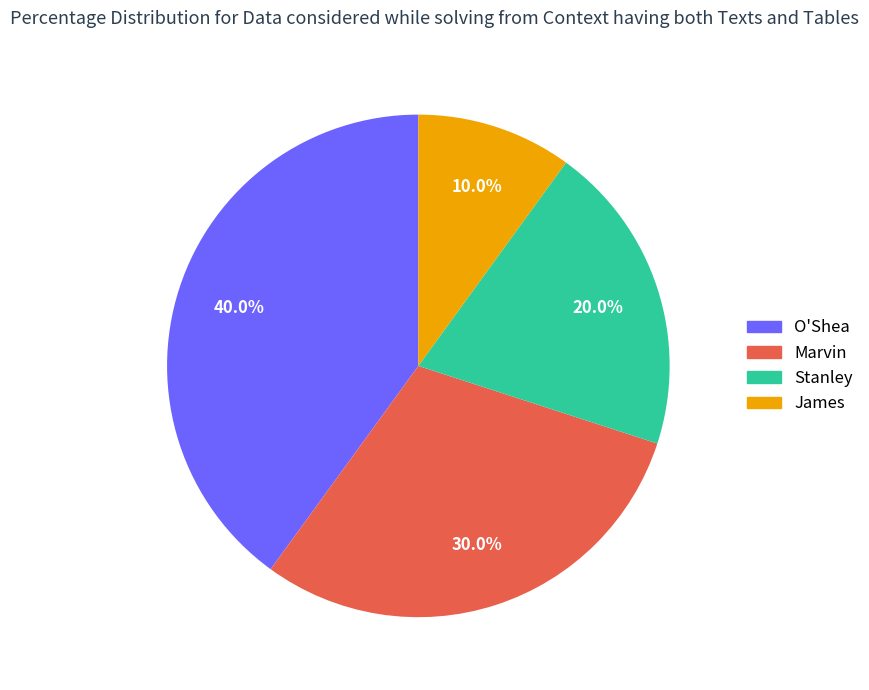

What is the smallest slice in the pie chart?

James